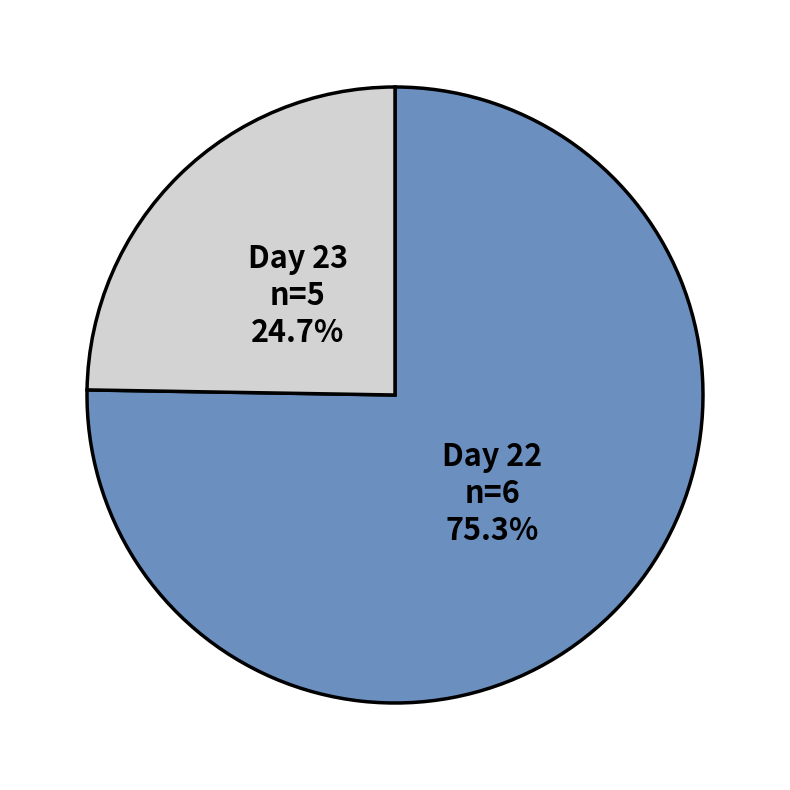

Rank the categories by value from lowest to highest.

Day 23, Day 22